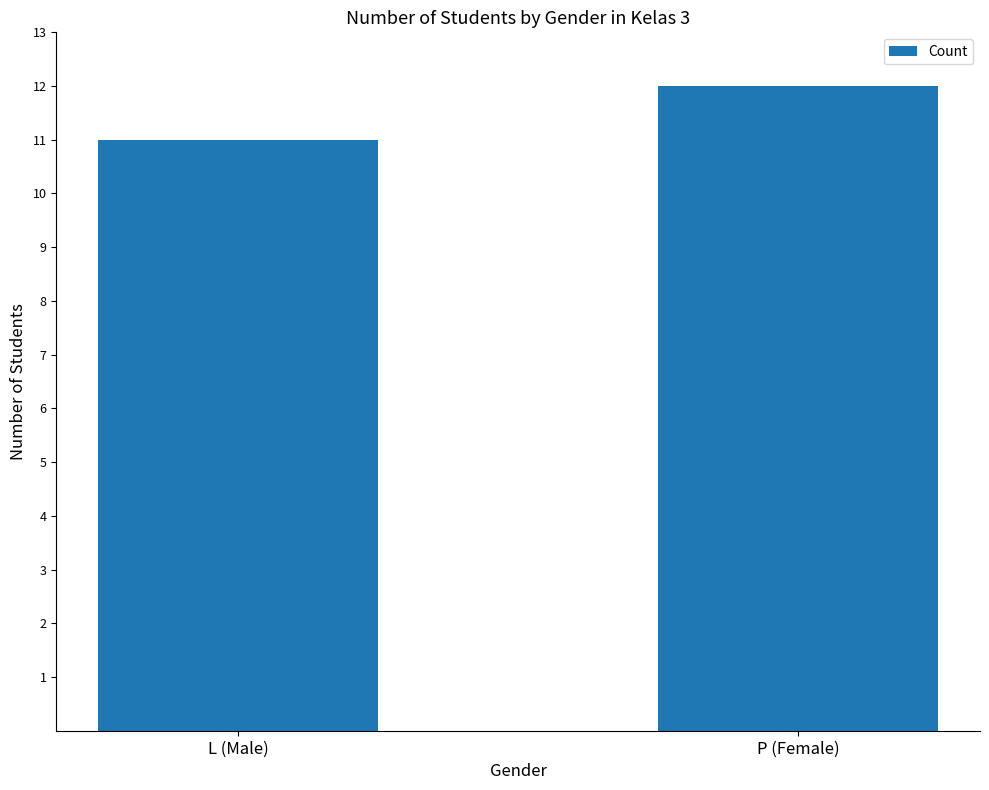

What is the average value?

12